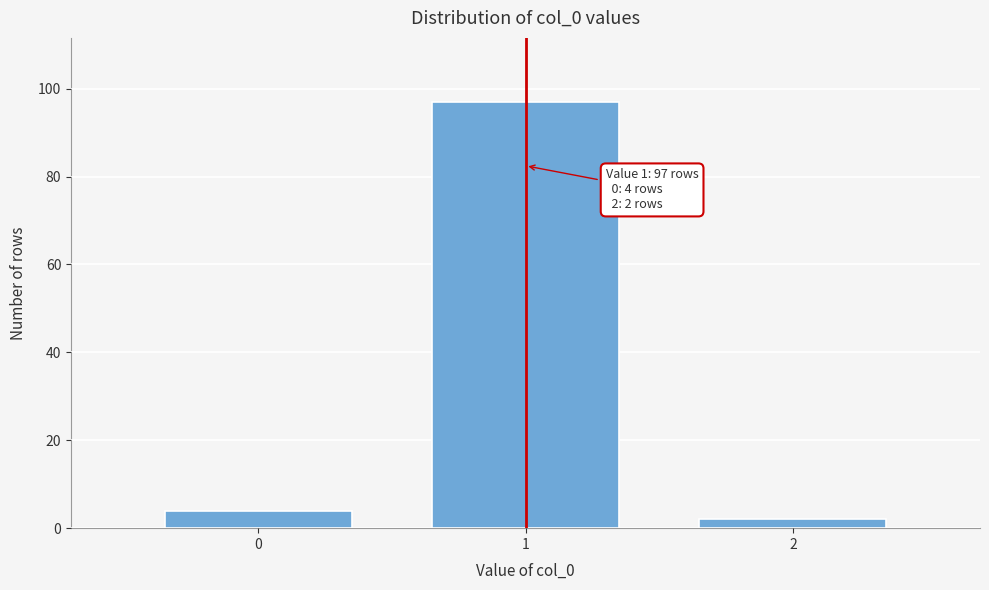

Reading left to right, list all the values displayed in this chart.

4	97	2